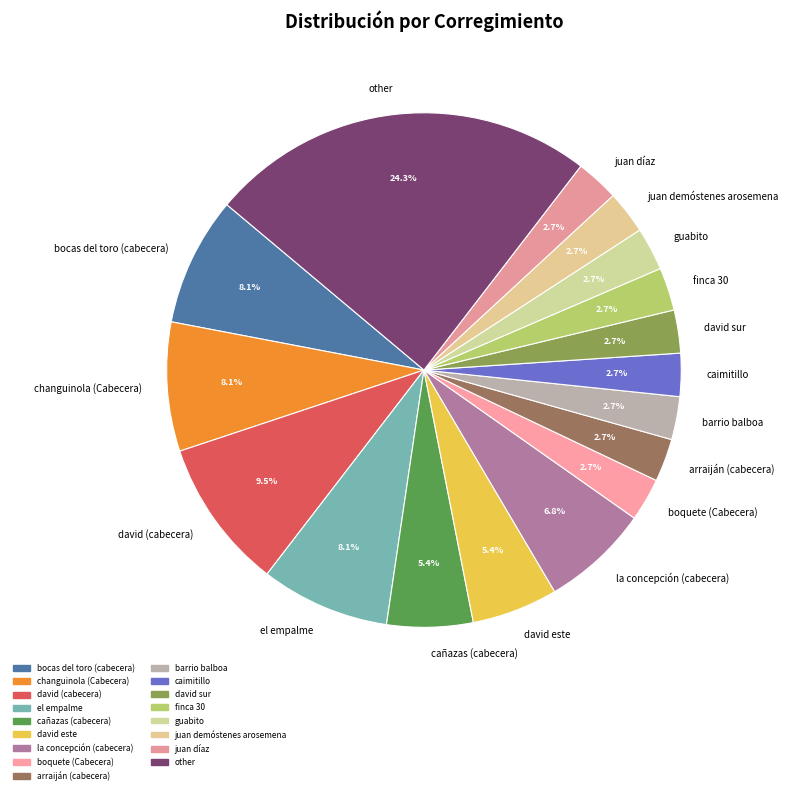

To the nearest percent, what is the combined percentage of juan demóstenes arosemena and juan díaz?

5%